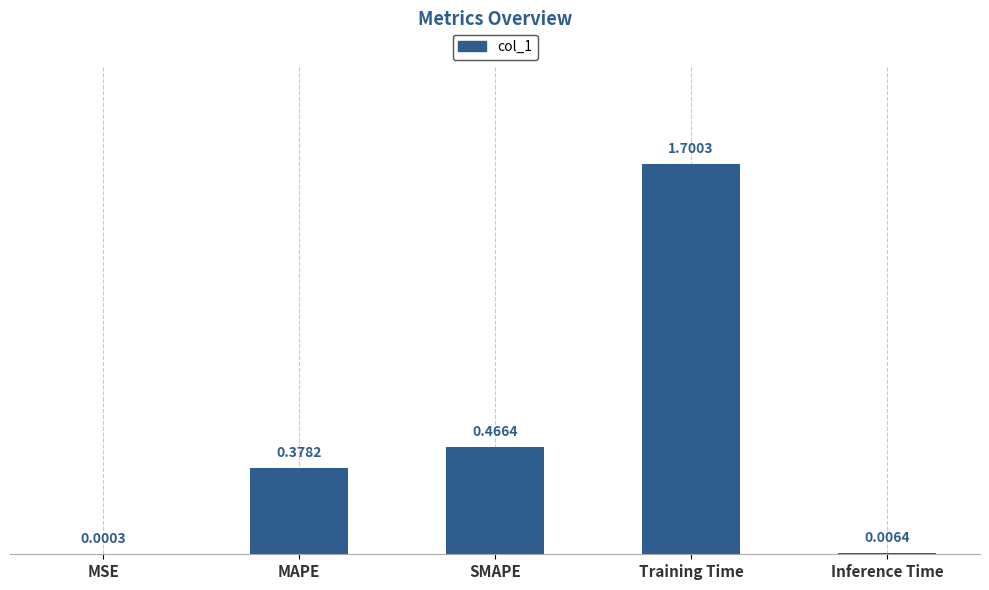

What is the change in value from MSE to SMAPE?

+0.5